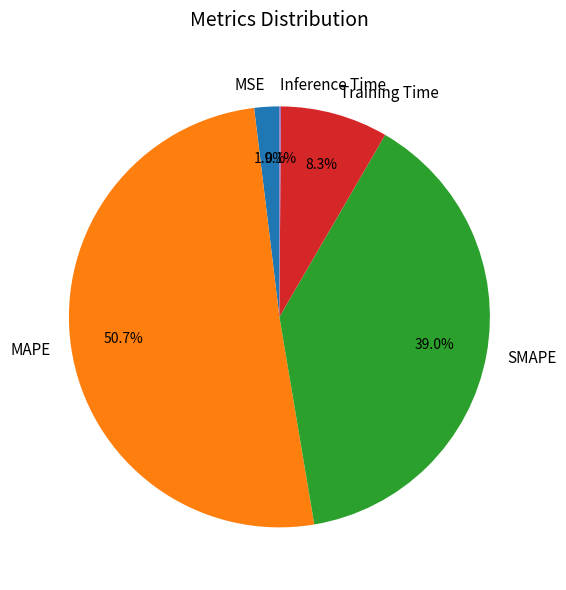

To the nearest percent, what is the average slice percentage?

20%